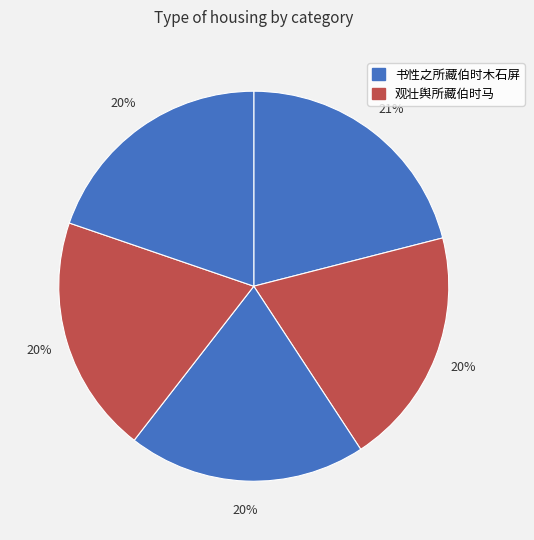

Count the number of slices in the pie.

5